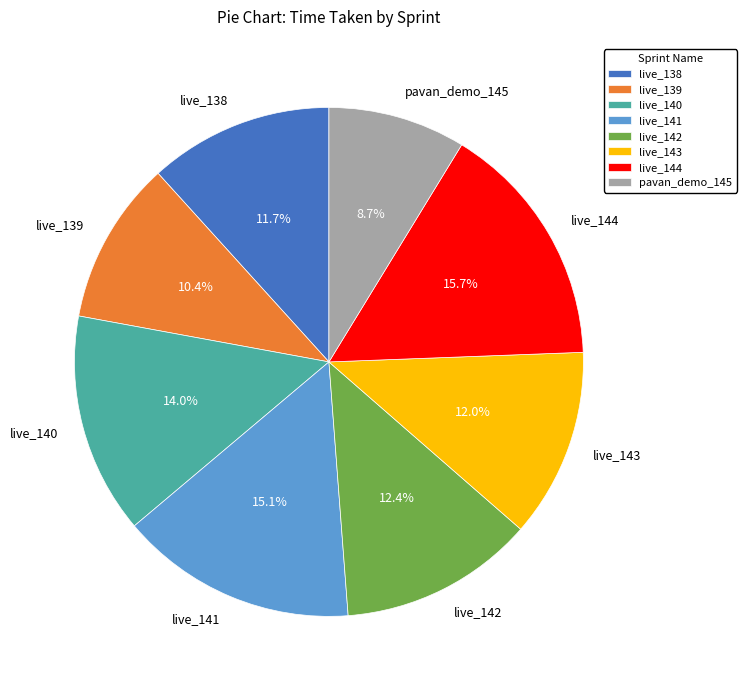

Is live_142 the majority of the pie?

No